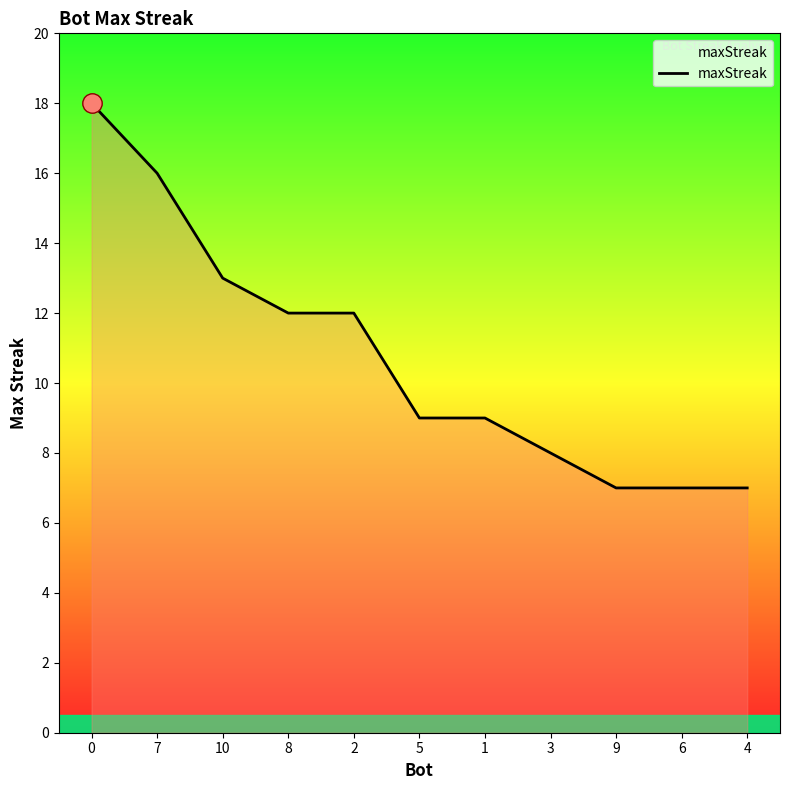

What is the difference between the values at 5 and 3?

1